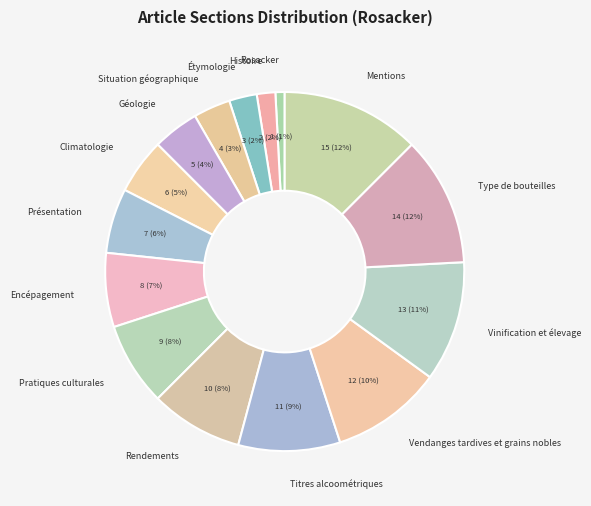

How many slices are in this pie chart?

15